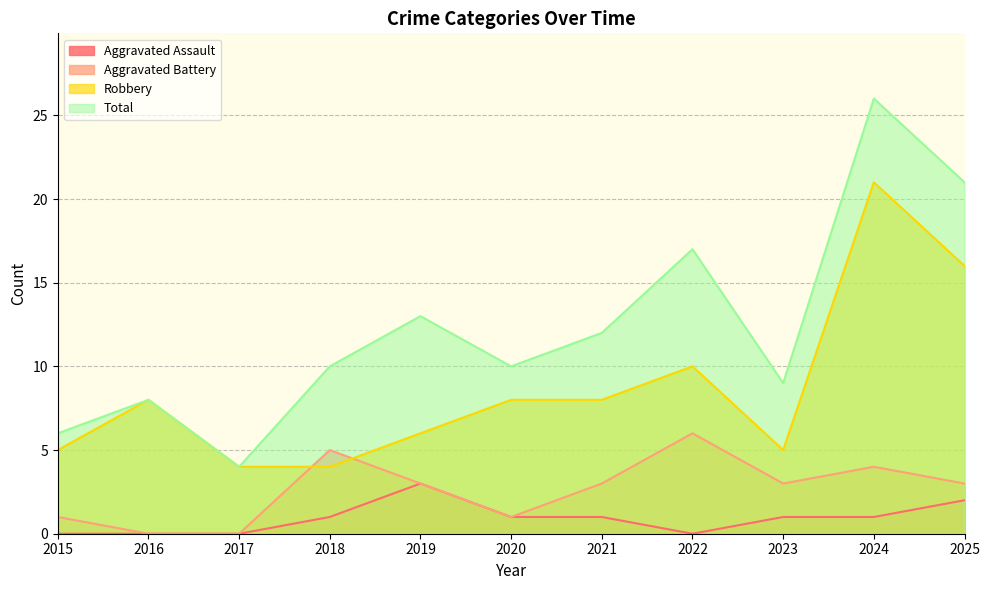

Between 2020 and 2021, which series saw the biggest shift?

Aggravated Battery